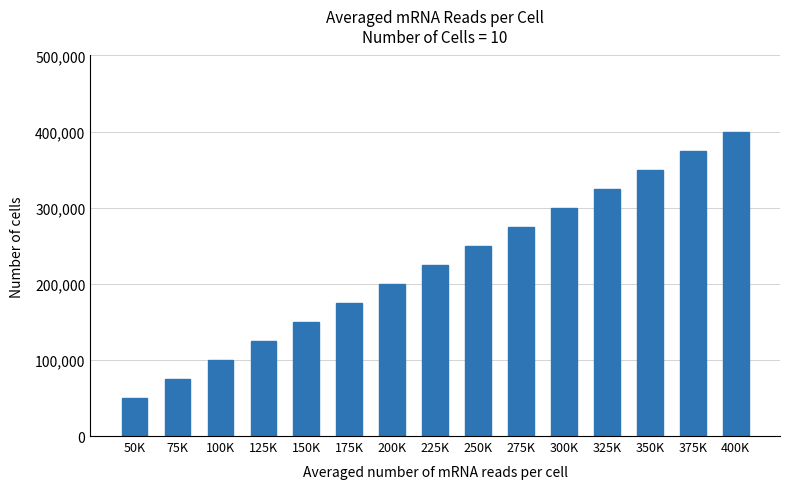

What is the greatest value displayed?

400000